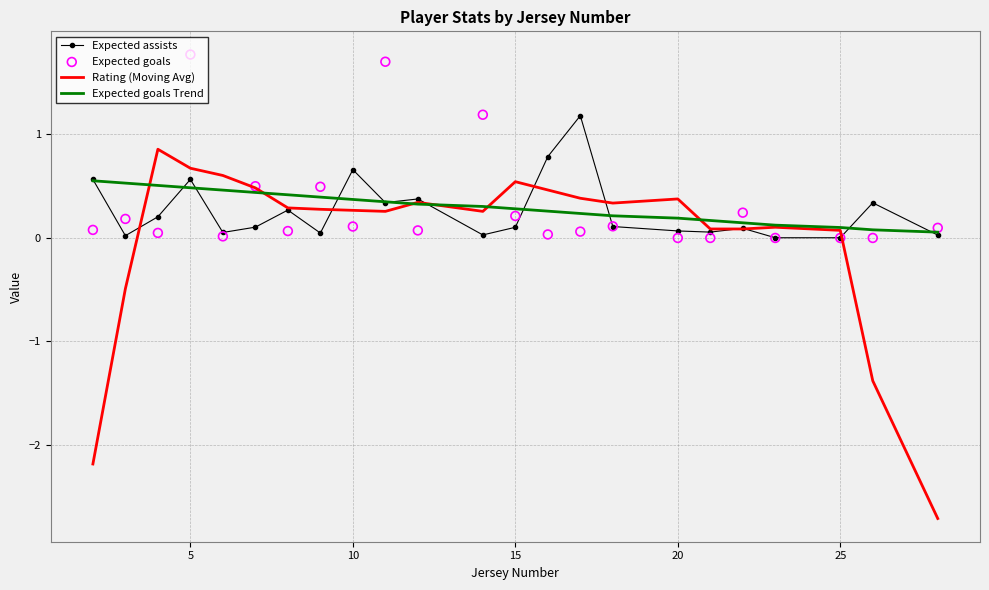

Which series has the largest Y range (max minus min)?

Rating (Moving Avg)